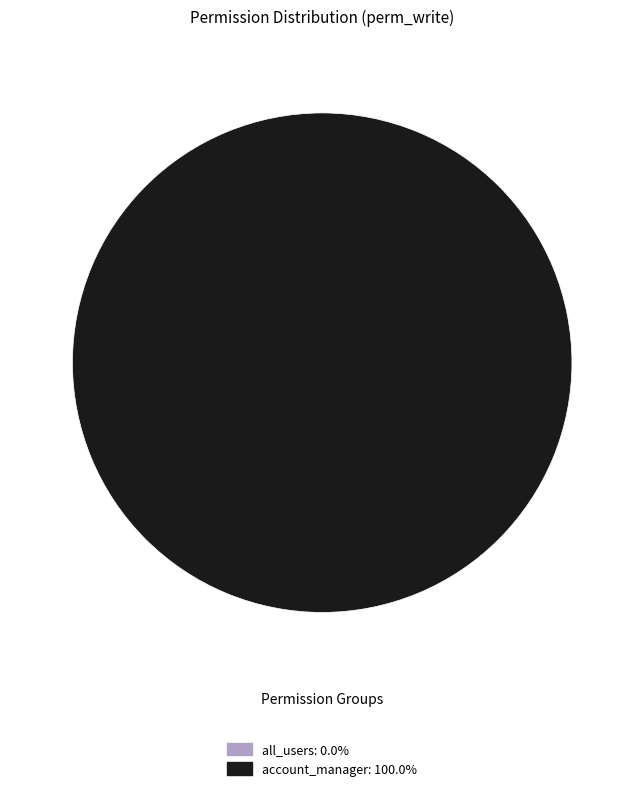

The access_invoice_document_type_all_users slice represents 0% of the pie. True or false?

True